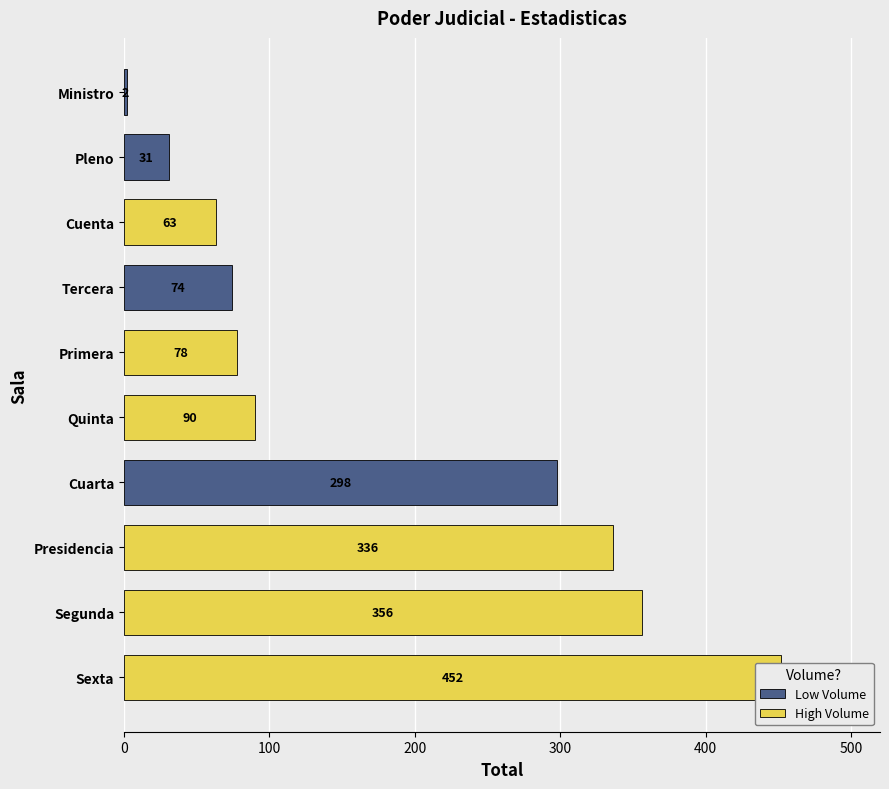

What is the maximum value shown in the chart?

452